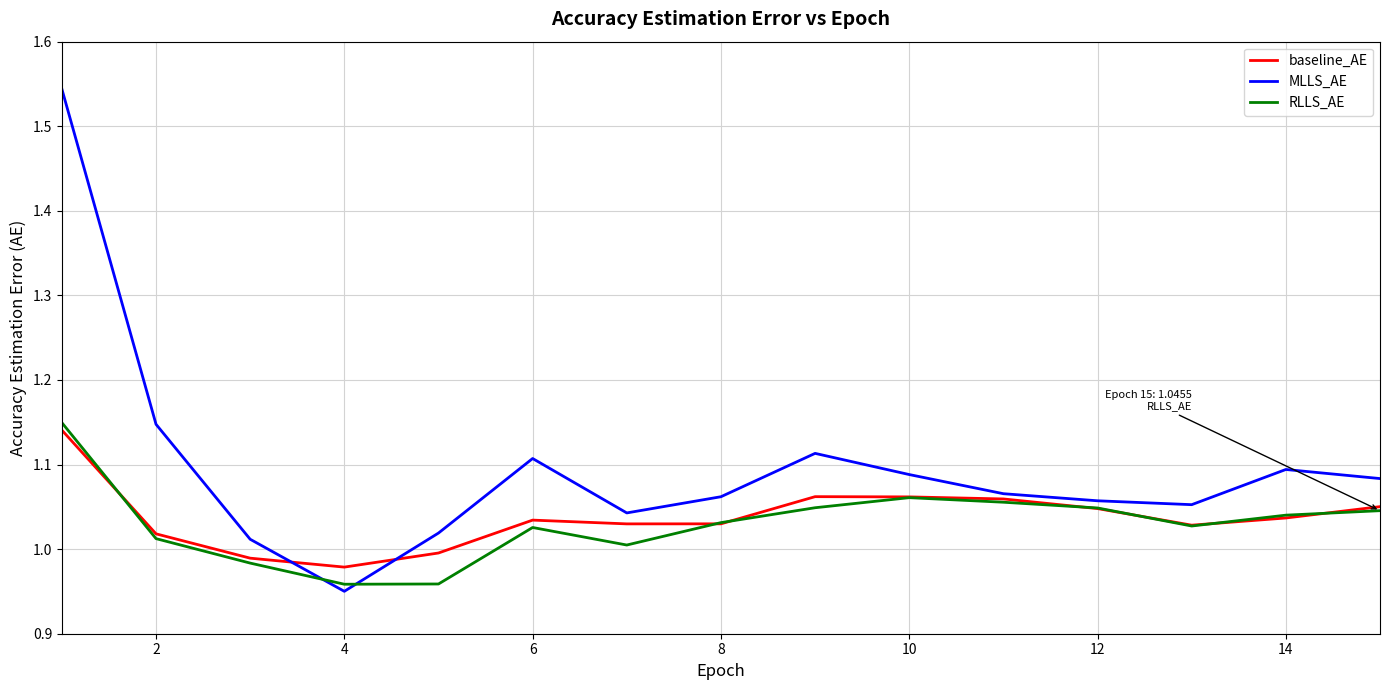

Which series ends up on top after the final intersection of RLLS_AE and MLLS_AE?

MLLS_AE